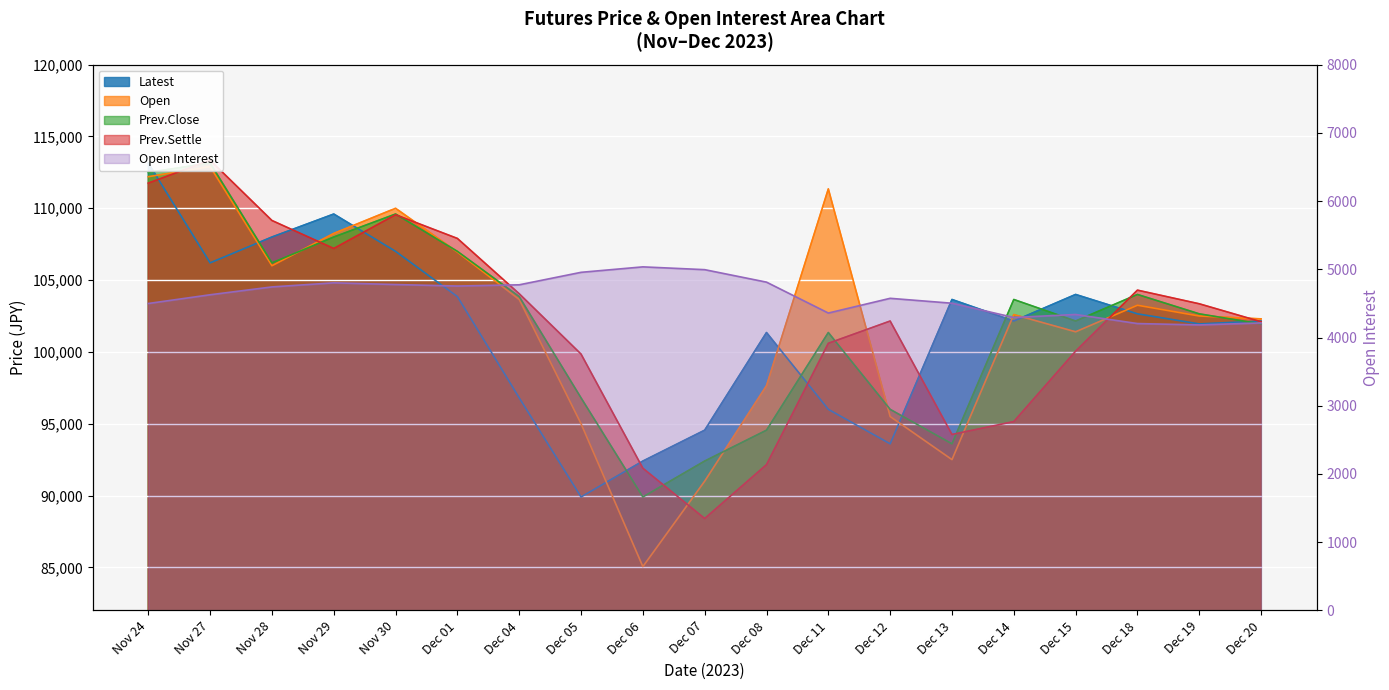

Which label corresponds to the largest value in the chart?

Nov 27